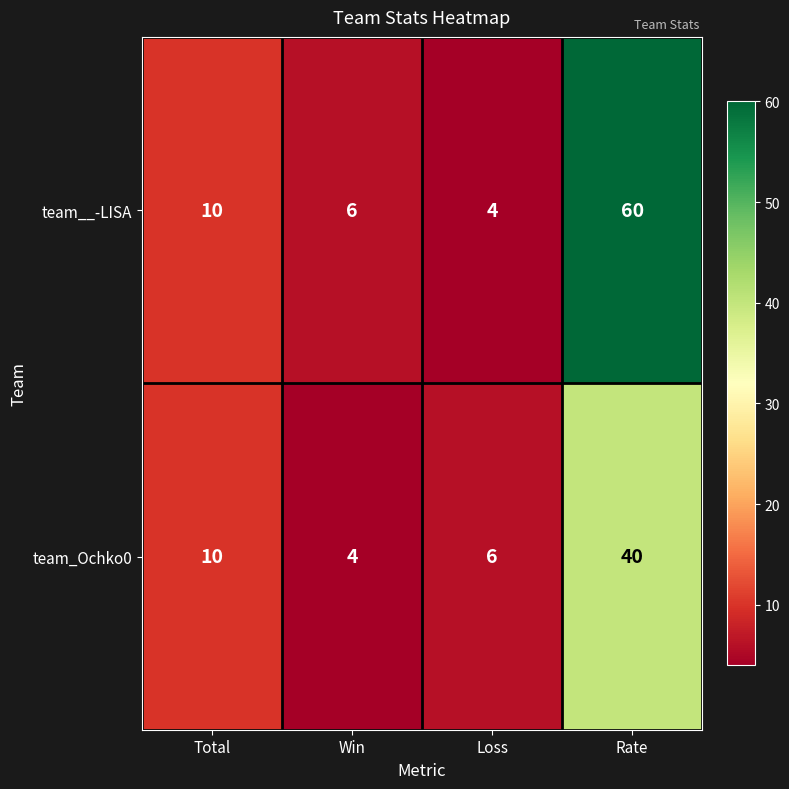

What is the sum of all team__-LISA values?

80